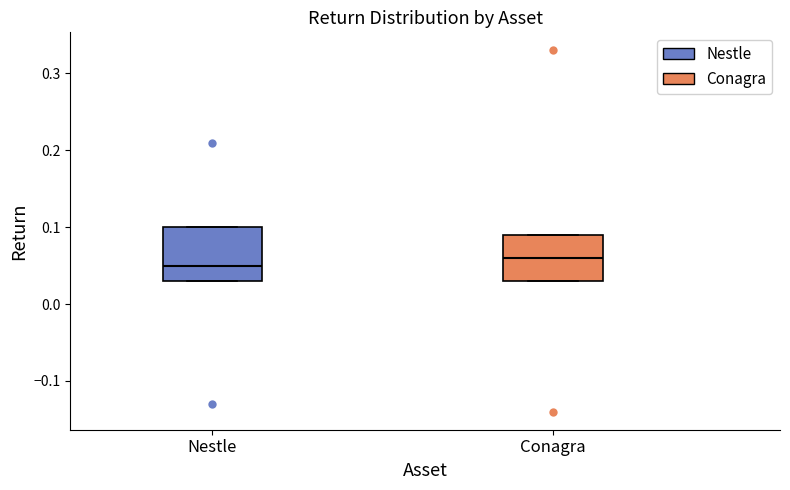

Reading left to right, transcribe this box plot: for each box, give where its median line is, the range the box spans, and where its two whiskers end, as read against the y-axis. The values are not printed on the chart, so give them approximately, as read against the axis.

Nestle: median 0.05, box 0.03 to 0.10, whiskers 0.03 to 0.10
Conagra: median 0.06, box 0.03 to 0.09, whiskers 0.03 to 0.09